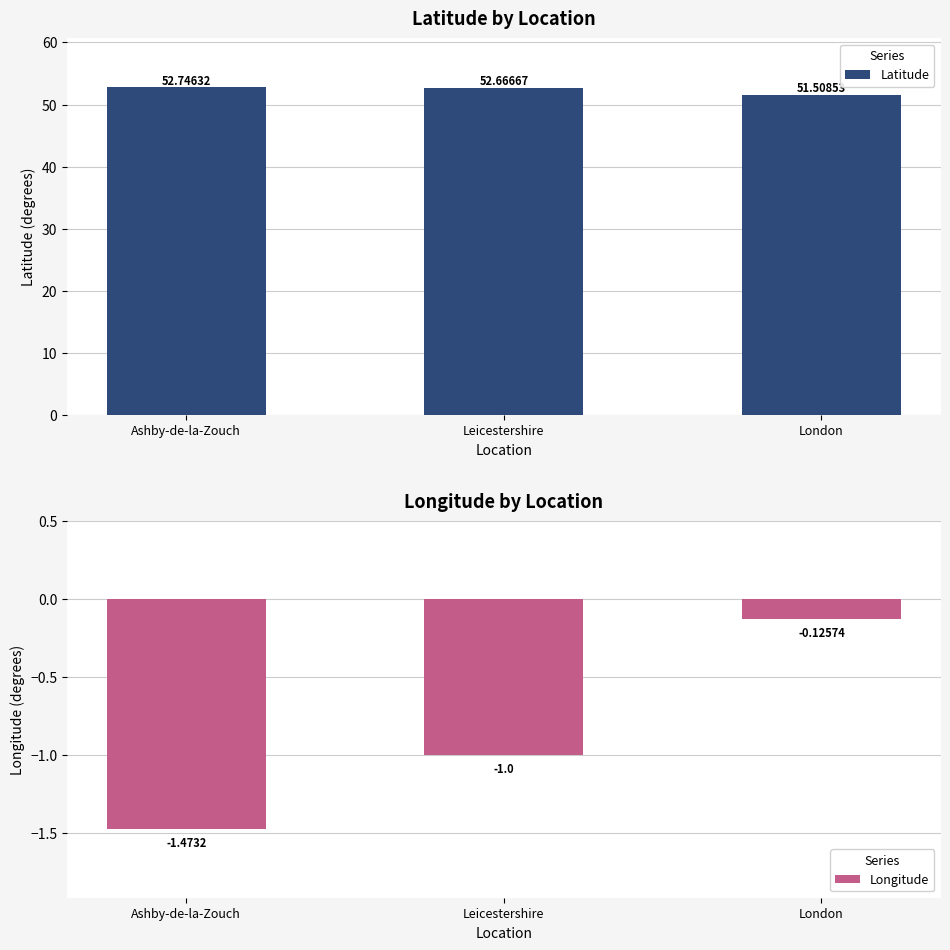

What is the greatest value displayed?

52.7